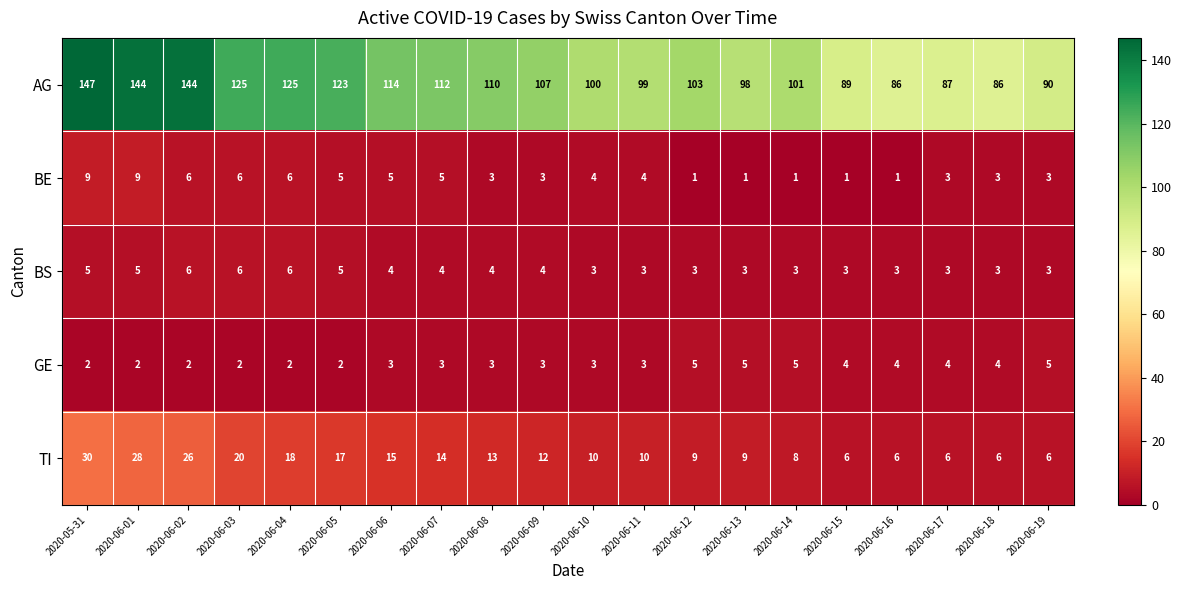

At which category is the sum across all series the highest?

2020-05-31